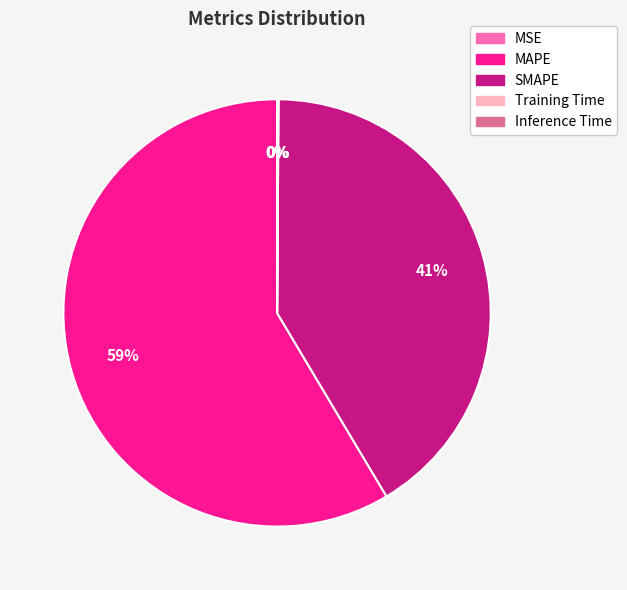

To the nearest percent, what is the difference between the largest and smallest slice percentages?

59%